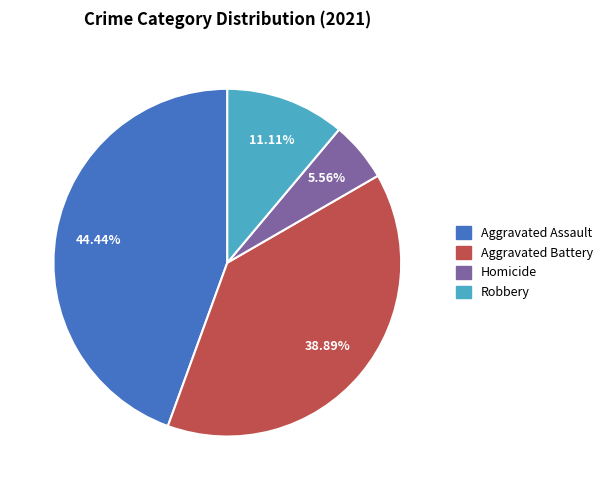

Is there any slice that represents more than half of the pie?

No